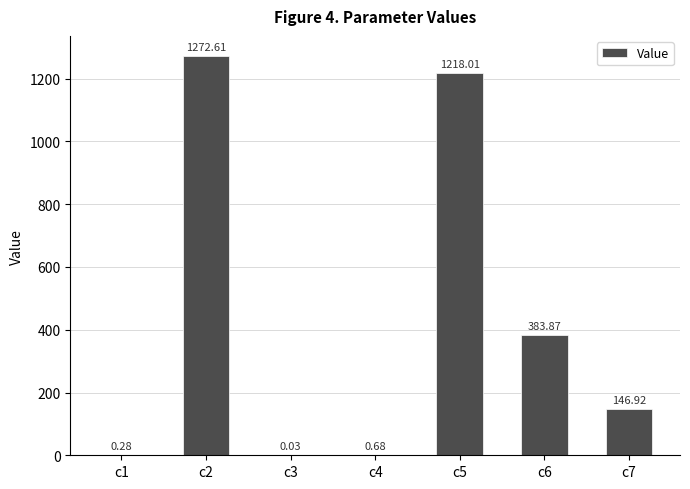

What is the change in value from c2 to c6?

-888.7